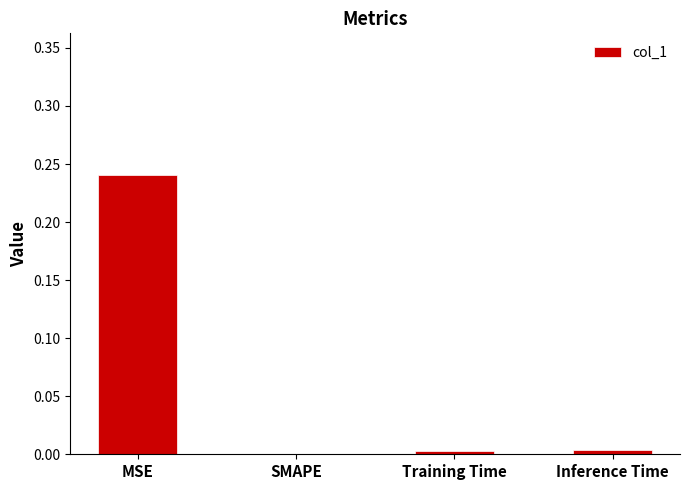

Between Inference Time and MSE, which is larger?

MSE